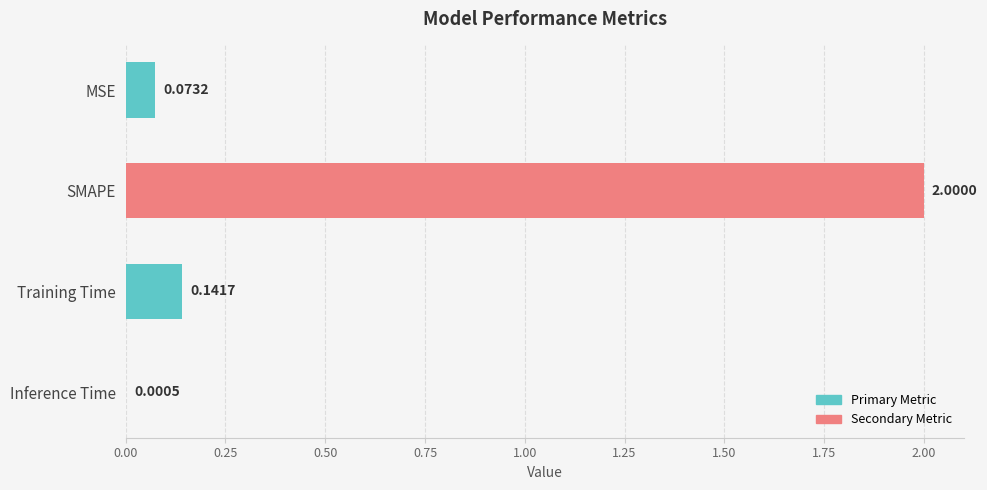

What is the change in value from MSE to SMAPE?

+1.9